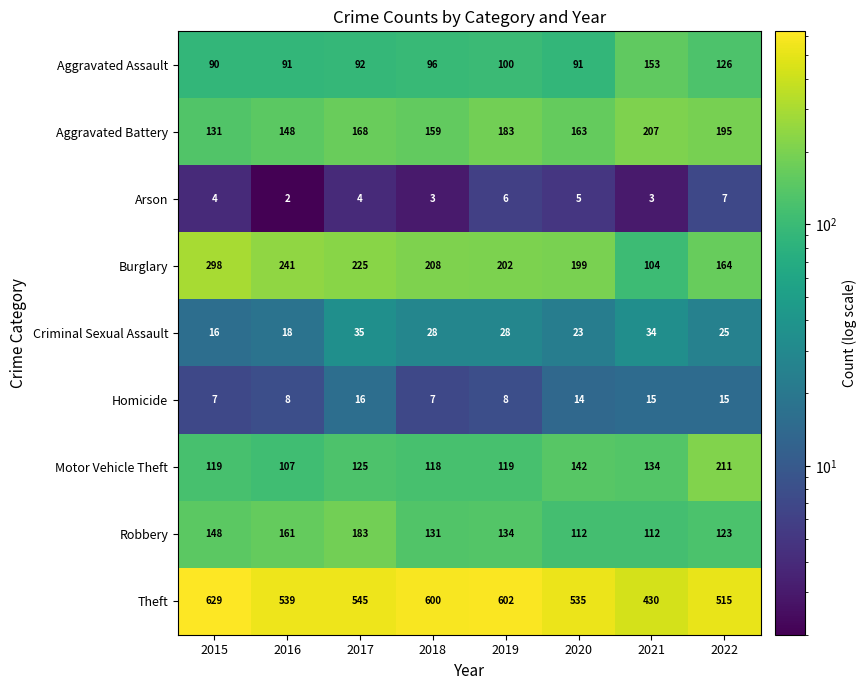

What is the total value across all series at 2019?

1382